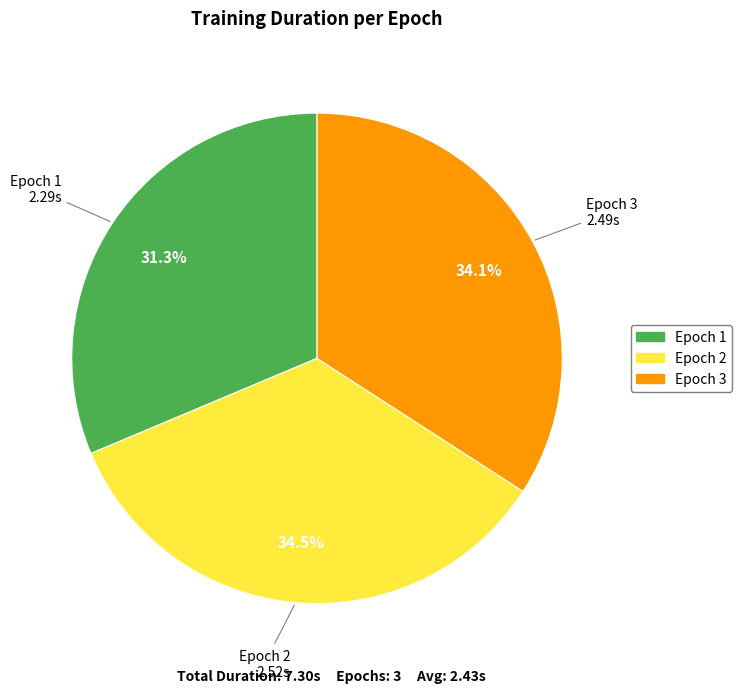

What is the ratio of the value at Epoch 3 to the value at Epoch 2?

1.0